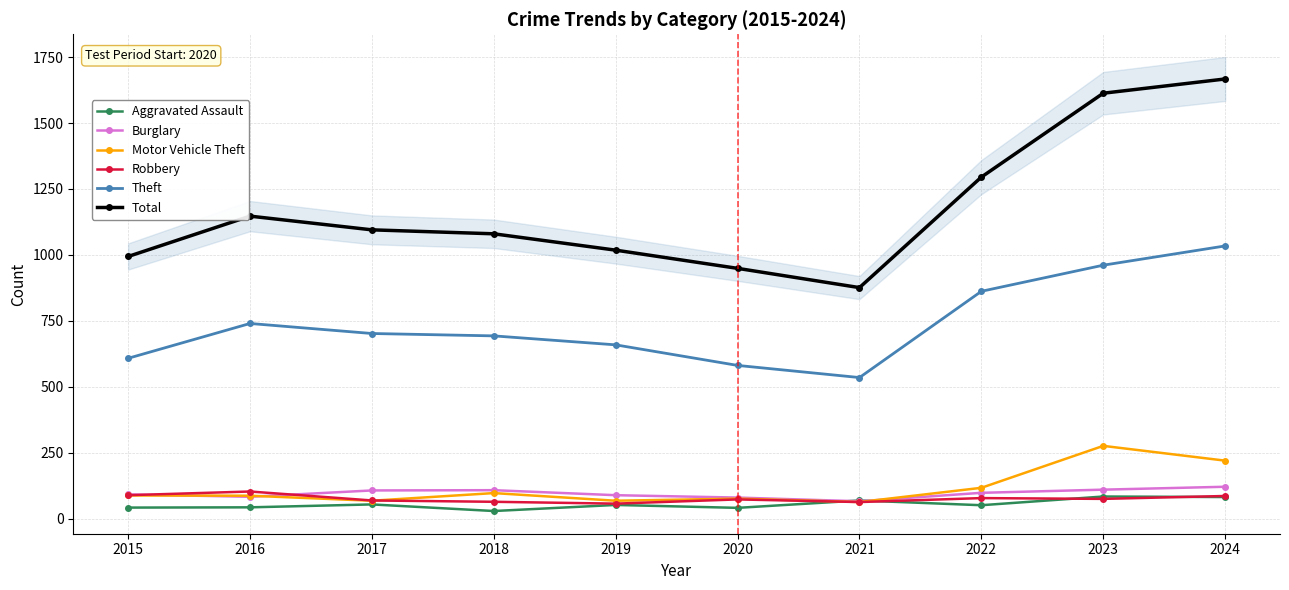

Reading left to right, extract all data points from this chart.

Aggravated Assault: 42	43	54	29	52	41	69	51	84	82
Burglary: 92	83	107	108	89	80	66	98	110	121
Motor Vehicle Theft: 88	87	68	97	68	76	63	117	276	220
Robbery: 89	103	69	64	57	73	63	78	75	86
Theft: 608	740	702	693	659	581	535	862	961	1034
Total: 994	1147	1095	1080	1018	949	876	1295	1613	1667